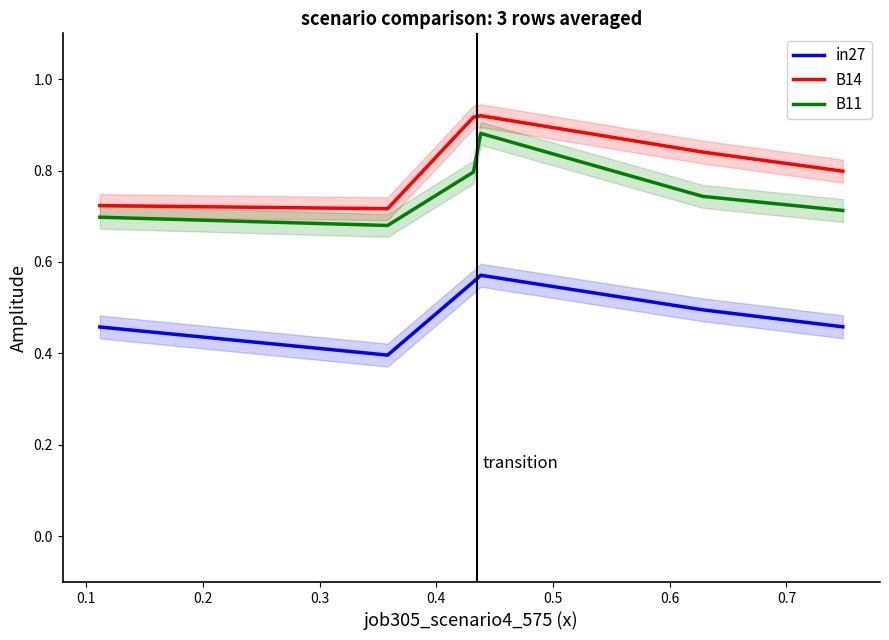

What is the value of the B11 point at the 6th from the left?

0.7